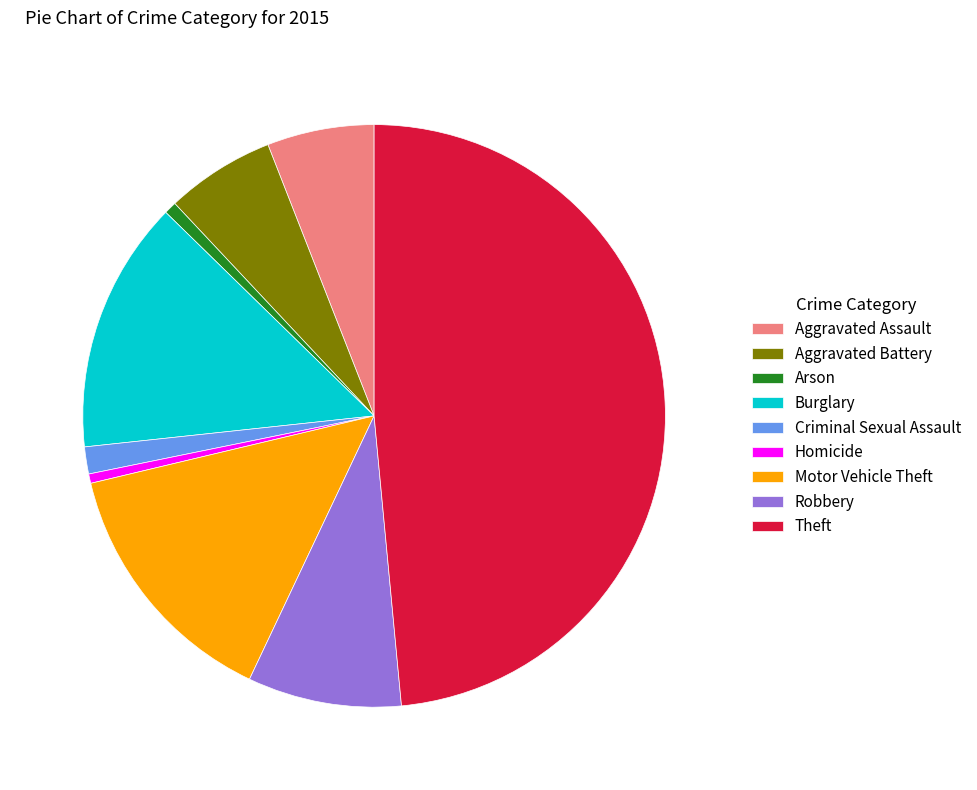

Does Criminal Sexual Assault account for over 50% of the chart?

No